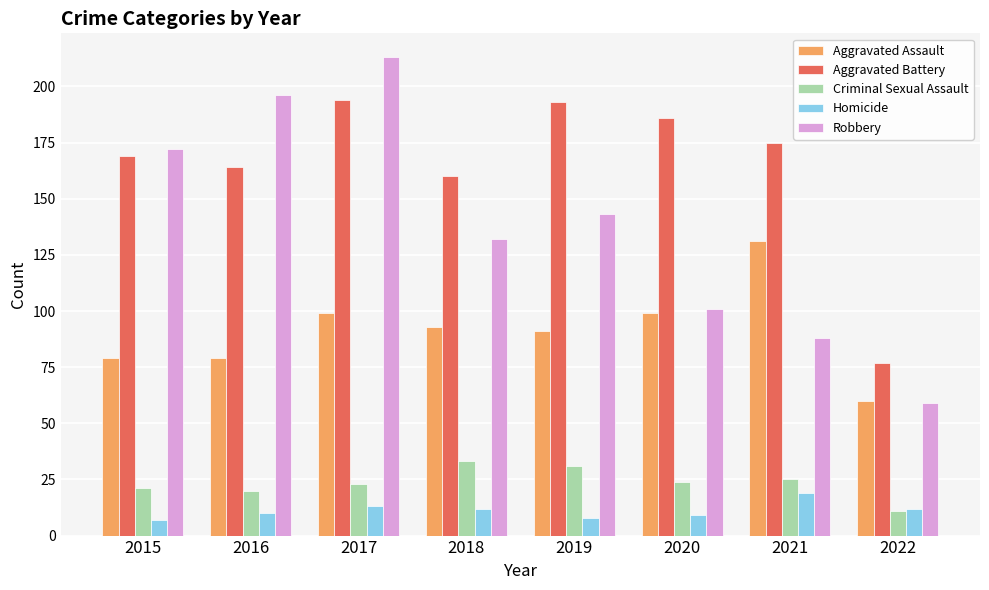

Reading right to left, list all the values displayed in this chart.

Aggravated Assault: 60	131	99	91	93	99	79	79
Aggravated Battery: 77	175	186	193	160	194	164	169
Criminal Sexual Assault: 11	25	24	31	33	23	20	21
Homicide: 12	19	9	8	12	13	10	7
Robbery: 59	88	101	143	132	213	196	172